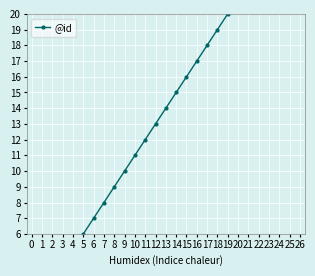

Between 23 and 8, which is larger?

23